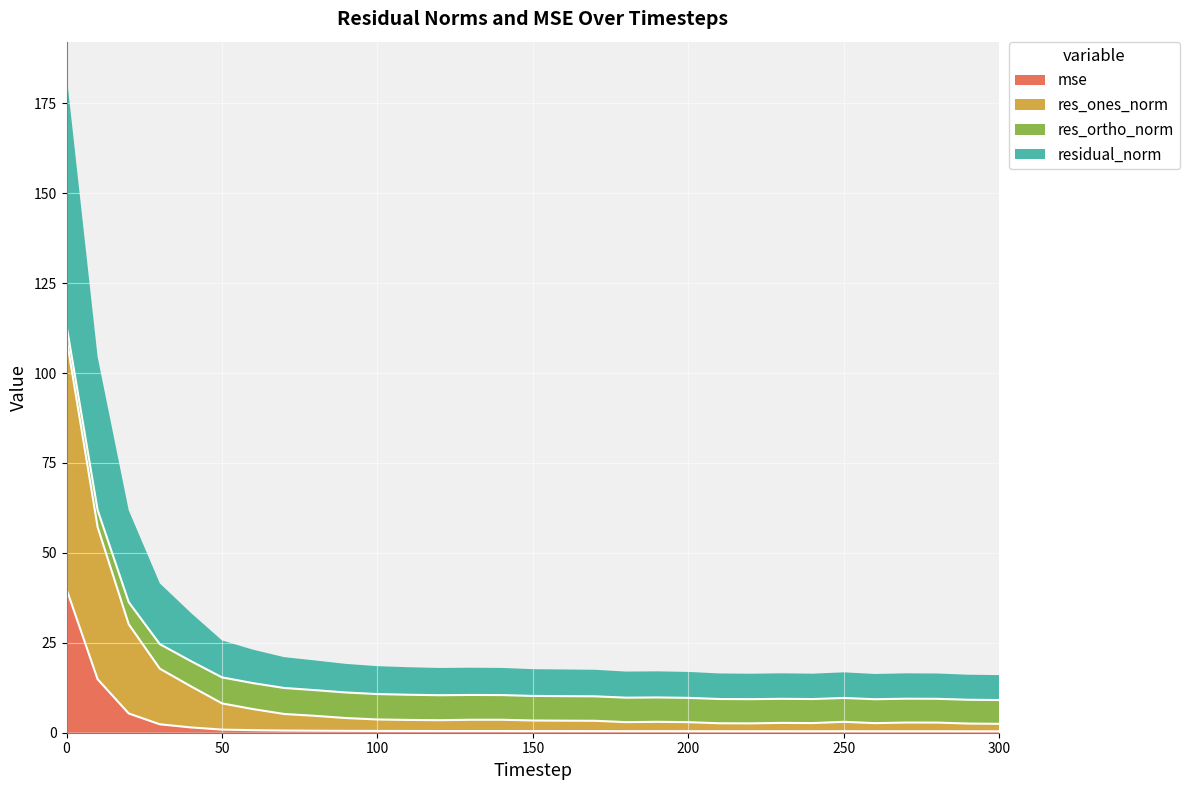

The mse series shows 0.5 at 100. True or false?

True